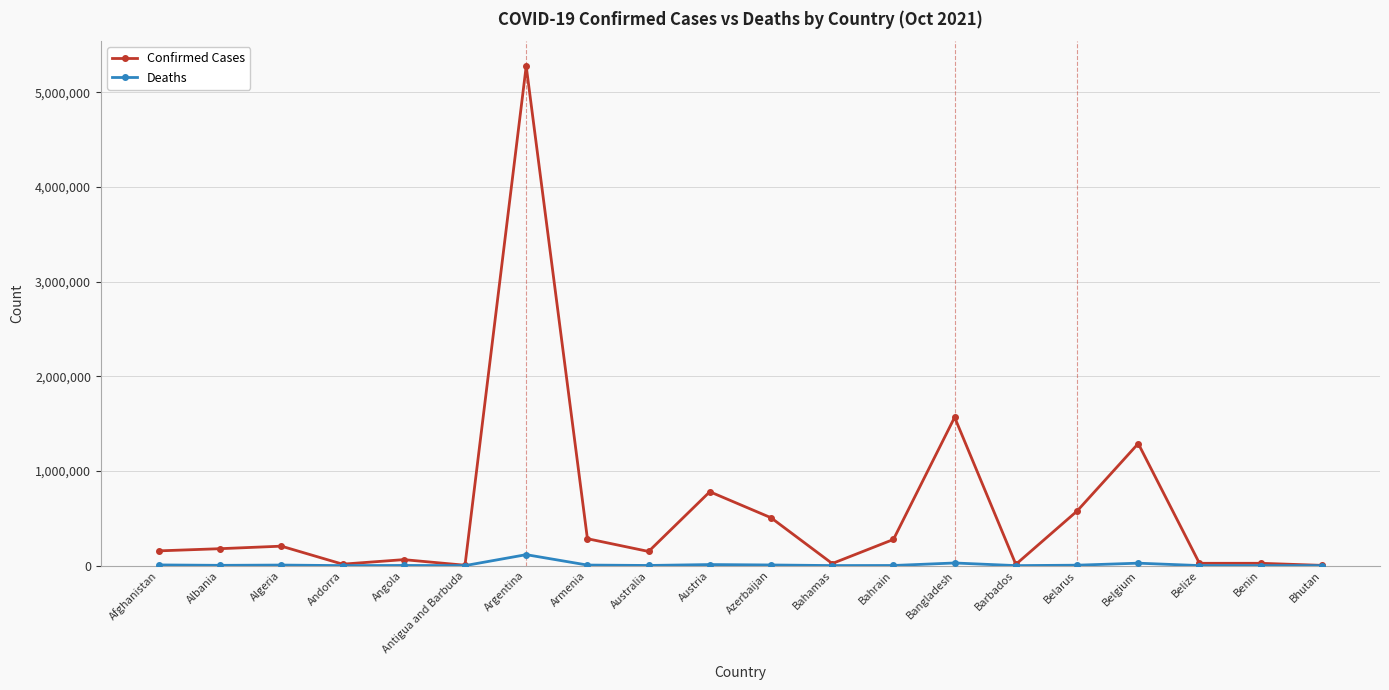

What is the difference between the highest and lowest values at Belgium?

1263253